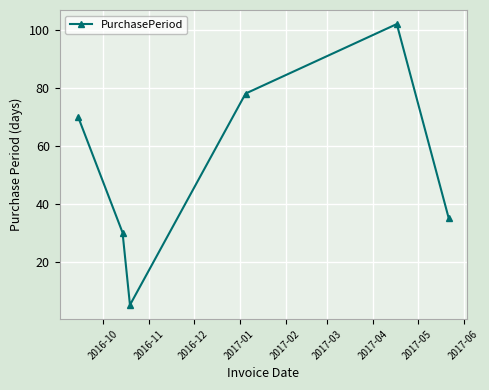

How many points are lower than both their immediate neighbors (excluding endpoints)?

1